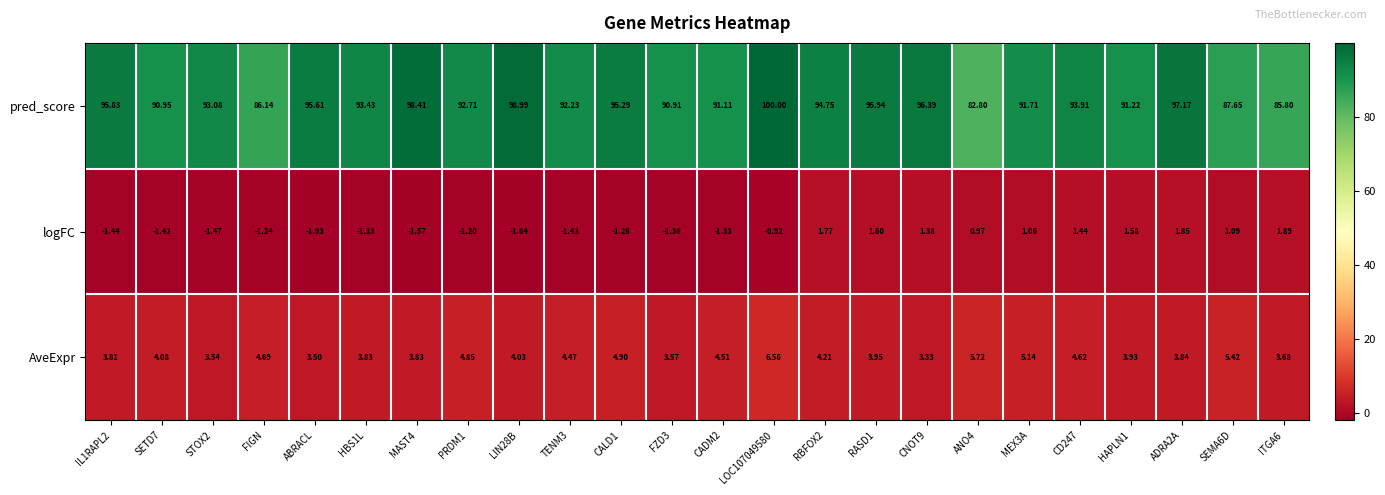

Which series changed the most between ABRACL and ADRA2A?

logFC